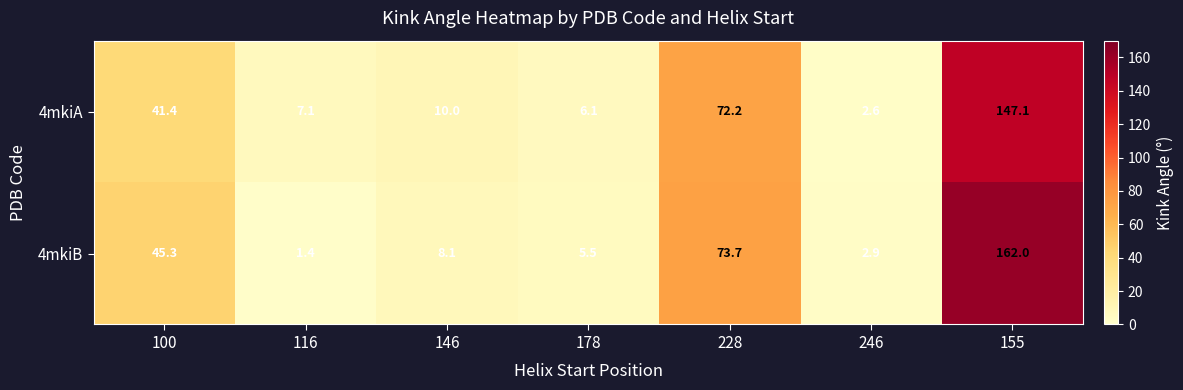

What is the total value across all series at 100?

86.7